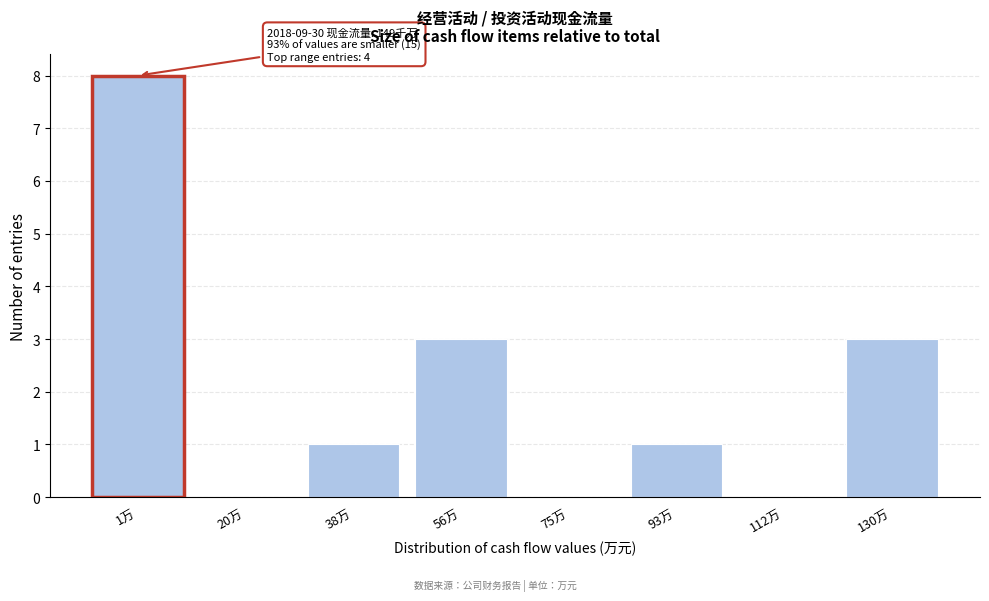

Reading left to right, what are all the values shown in this chart?

1万=8	20万=0	38万=1	56万=3	75万=0	93万=1	112万=0	130万=3